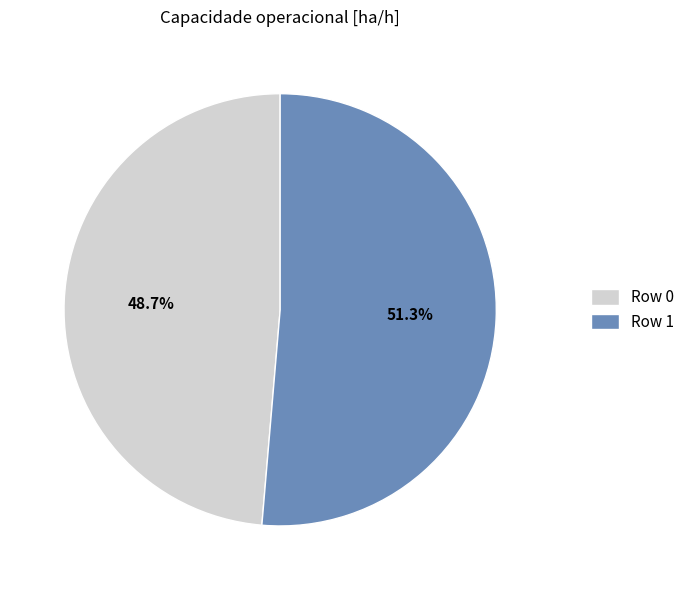

Between Row 0 and Row 1, which is larger?

Row 1